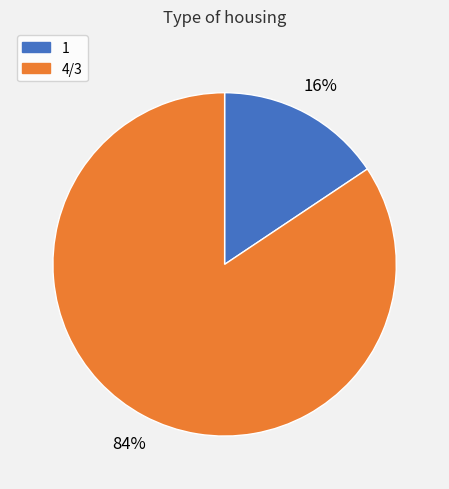

Is there a majority slice in this chart?

Yes